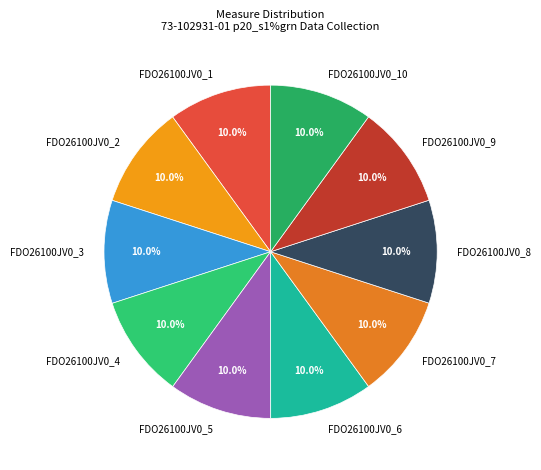

What percentage is the FDO26100JV0_3 slice, to the nearest percent?

10%